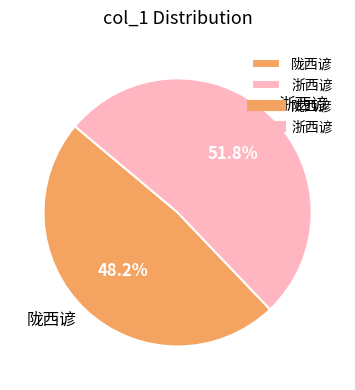

To the nearest percent, what is the difference between the 陇西谚 and 浙西谚 slice percentages?

4%